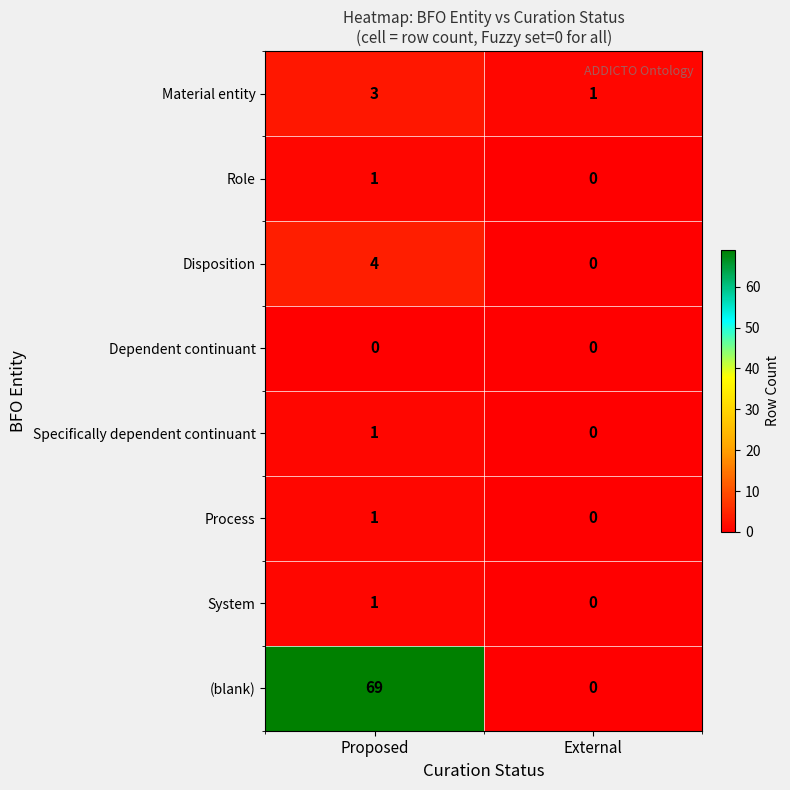

Reading left to right, what are all the values shown in this chart?

Material entity: 3	1
Role: 1	0
Disposition: 4	0
Dependent continuant: 0	0
Specifically dependent continuant: 1	0
Process: 1	0
System: 1	0
(blank): 69	0